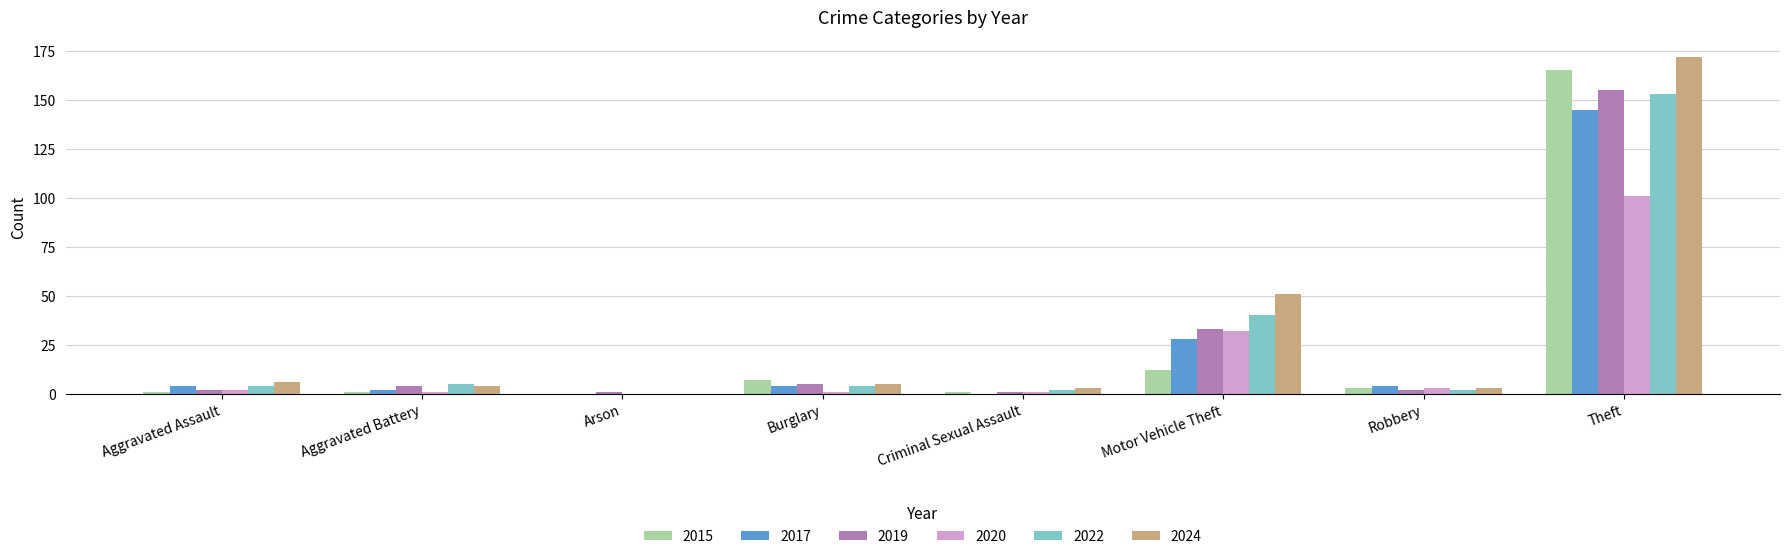

Between Aggravated Assault and Burglary, which series saw the biggest shift?

2015